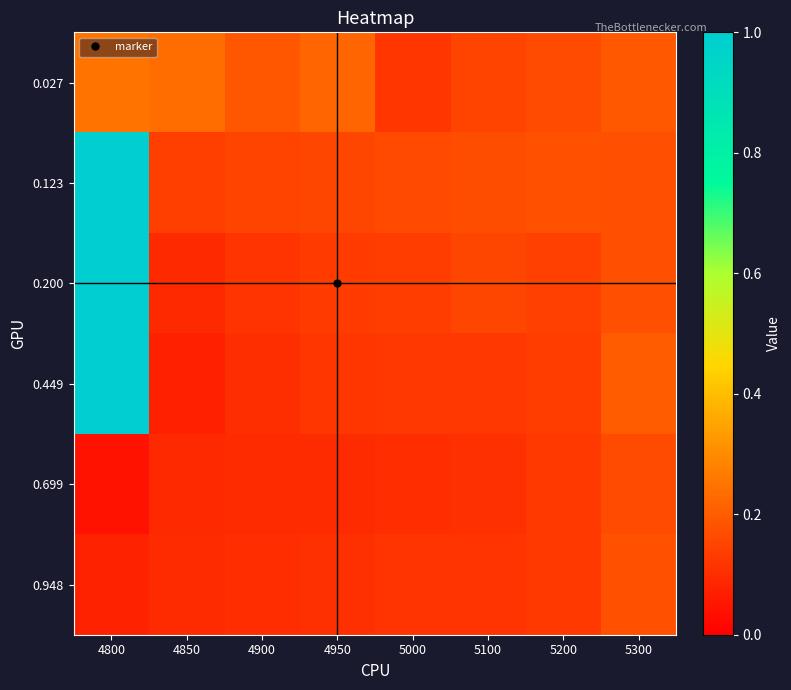

What is the total value across all series at 5000?

0.8